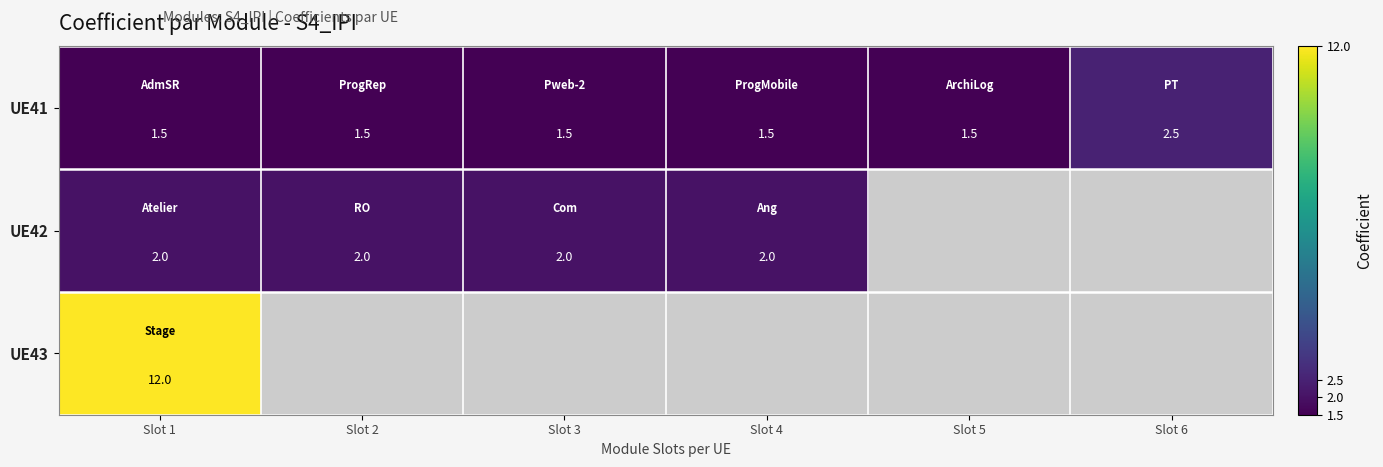

What is the sum of all UE41 values?

10.0